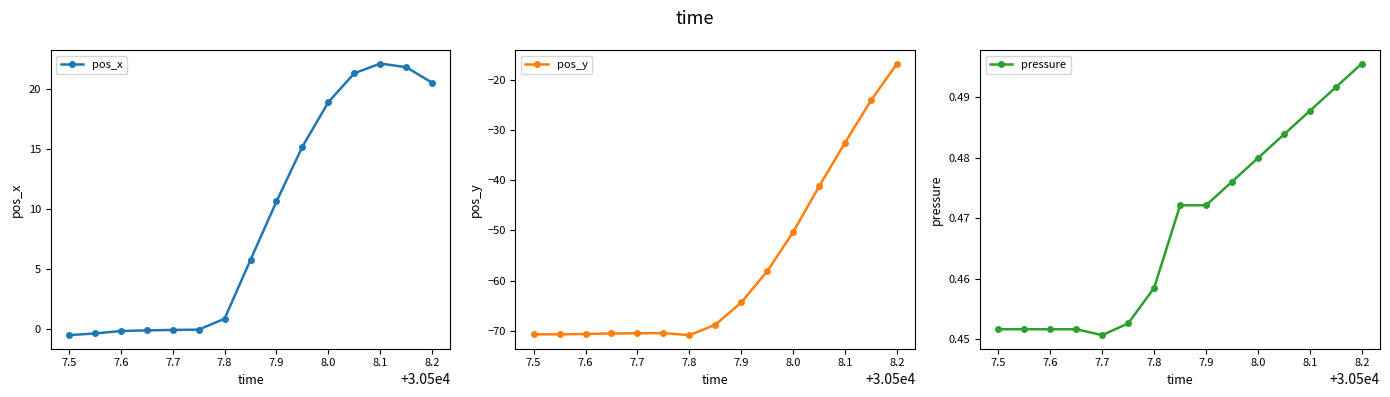

Where is pos_x nearest to the value 10?

7.9